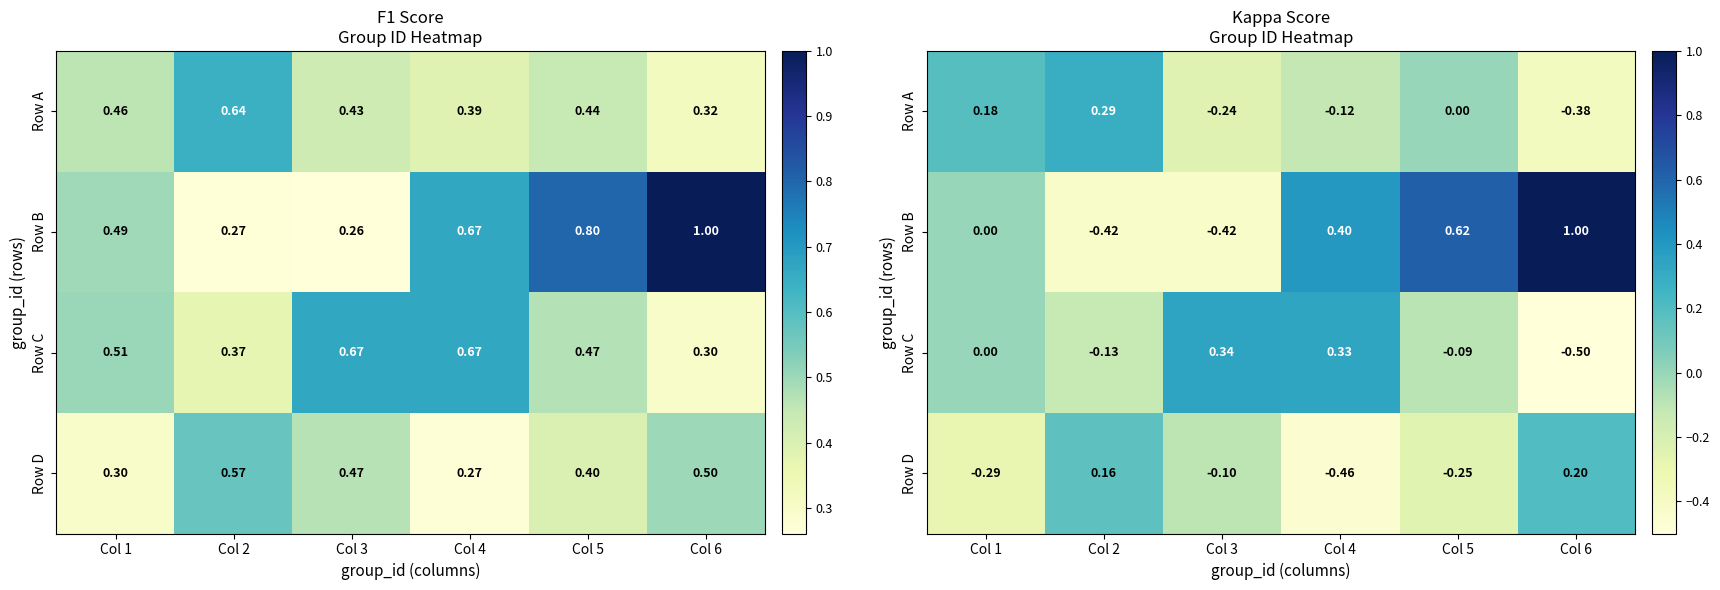

What is the spread (max minus min) of values at Col 4?

0.9